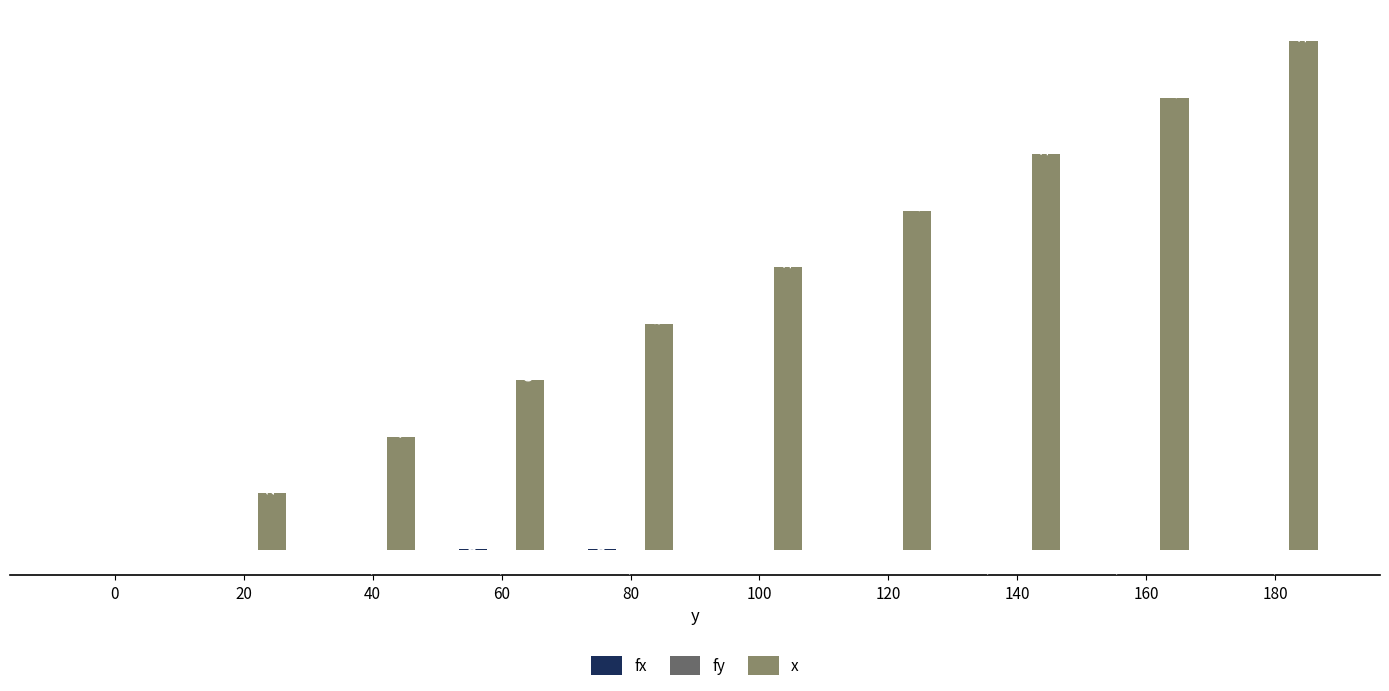

Which series changed the most between 60 and 180?

x